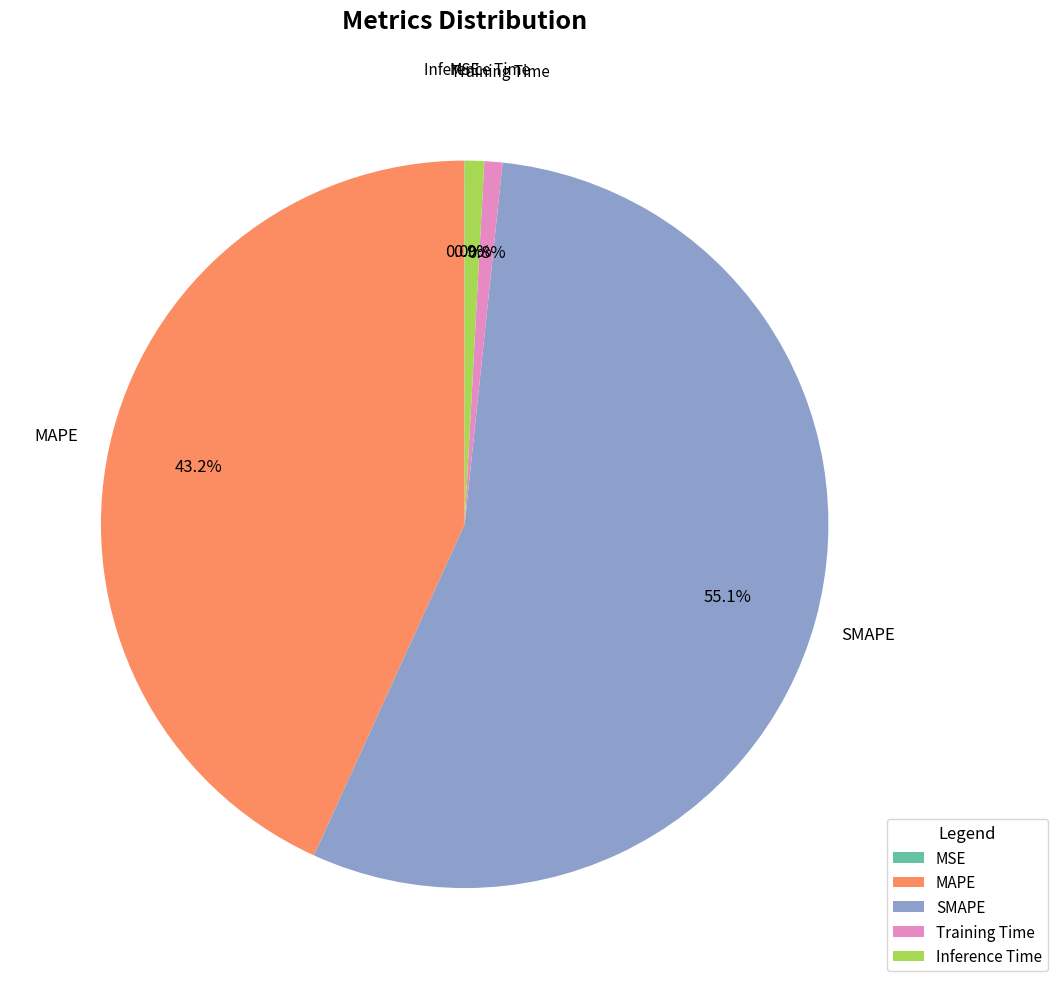

Which category has the biggest portion of the pie?

SMAPE